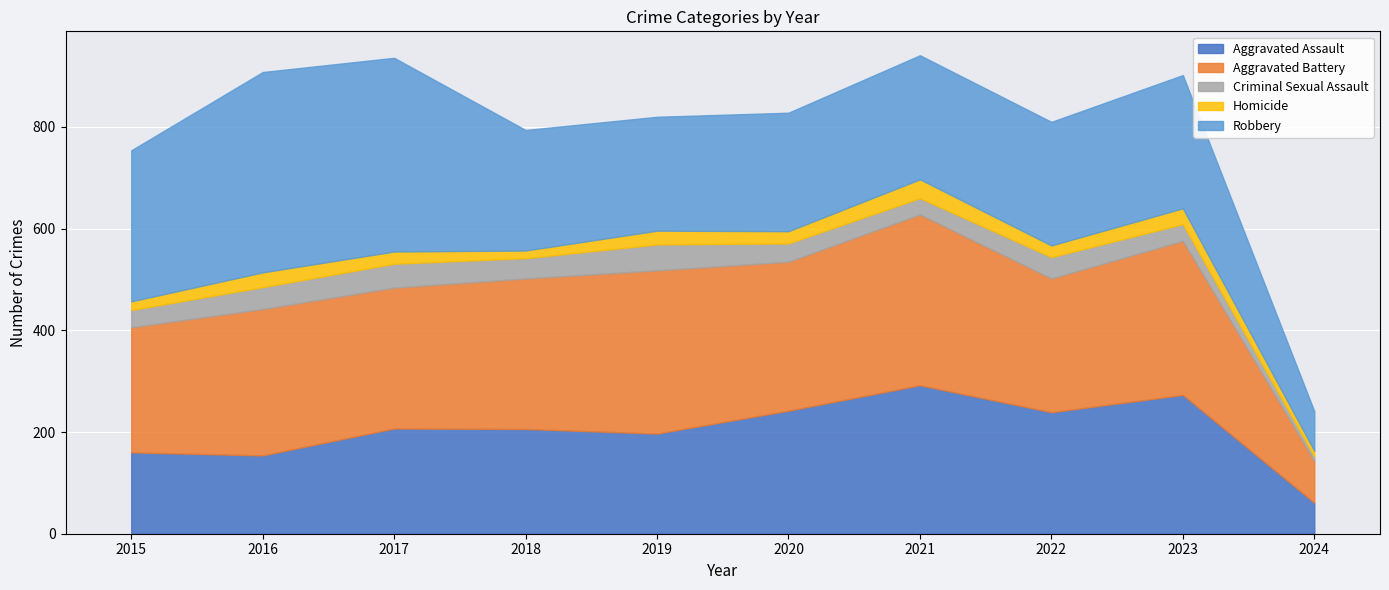

At which category does Aggravated Assault reach its first local valley?

2016